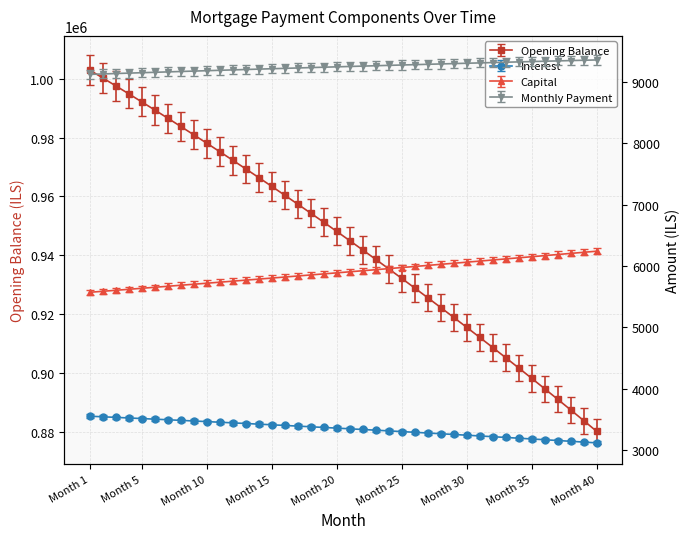

True or false: interest has more than 2 interior local peaks.

False